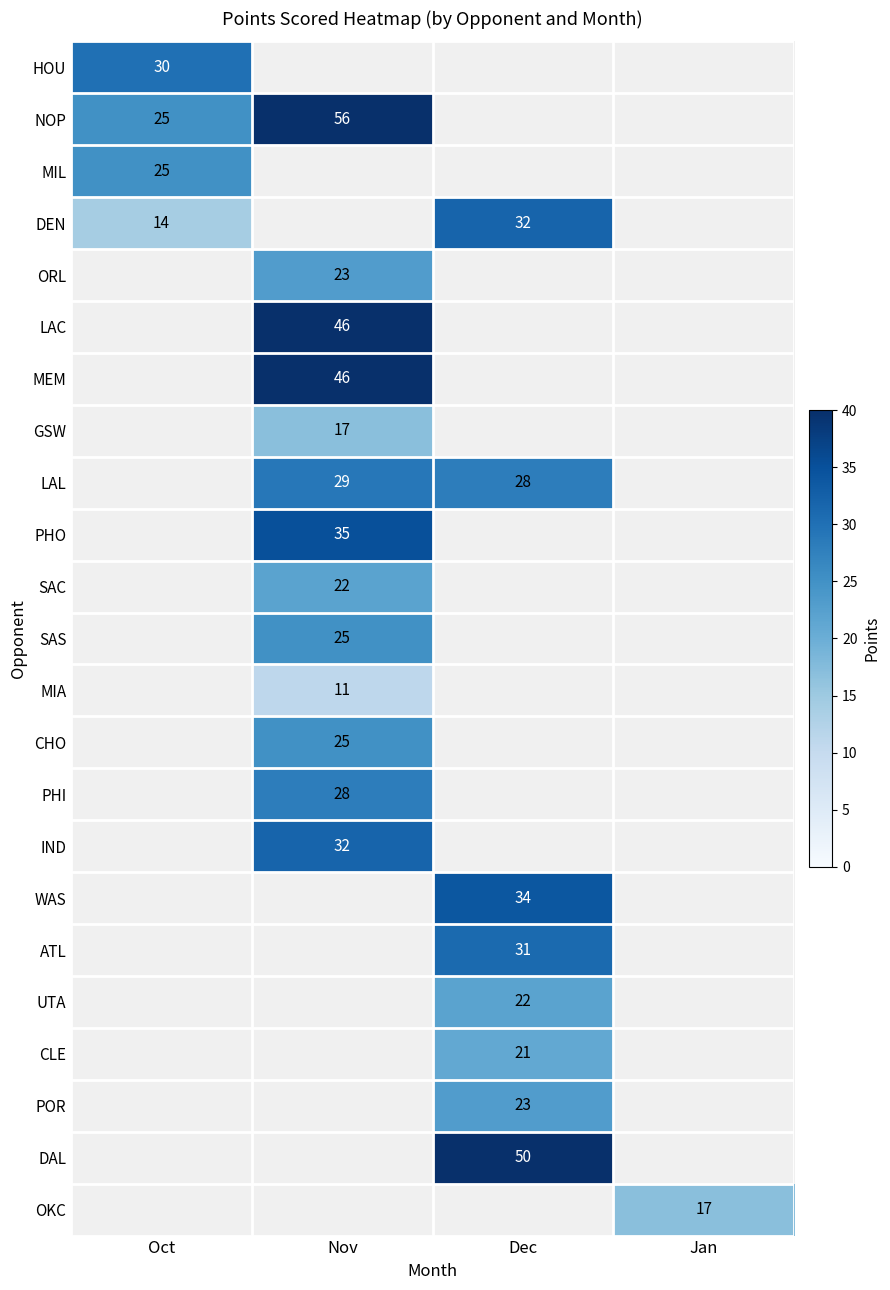

Is it true that HOU equals 30 at Oct?

True